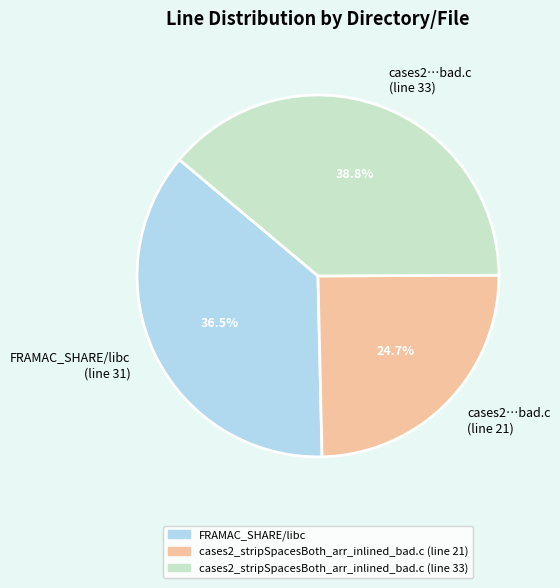

Combined, do cases2…bad.c (line 21) and cases2…bad.c (line 33) account for over 50%?

Yes